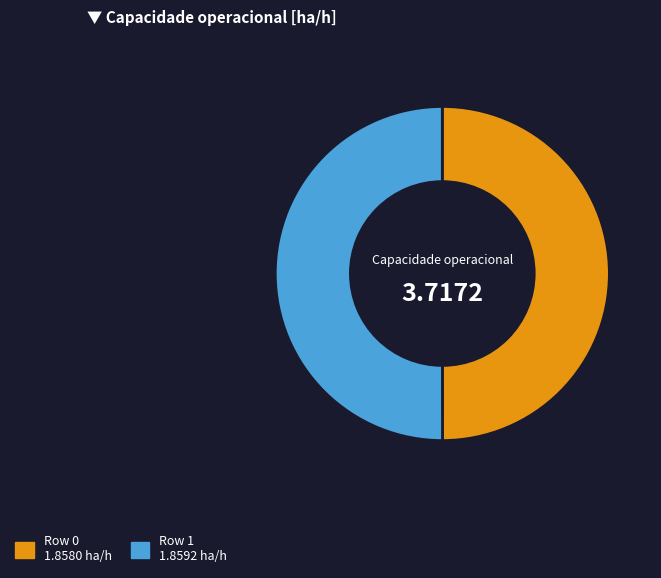

Approximately how many times larger is the value at Row 1 compared to Row 0?

1.0